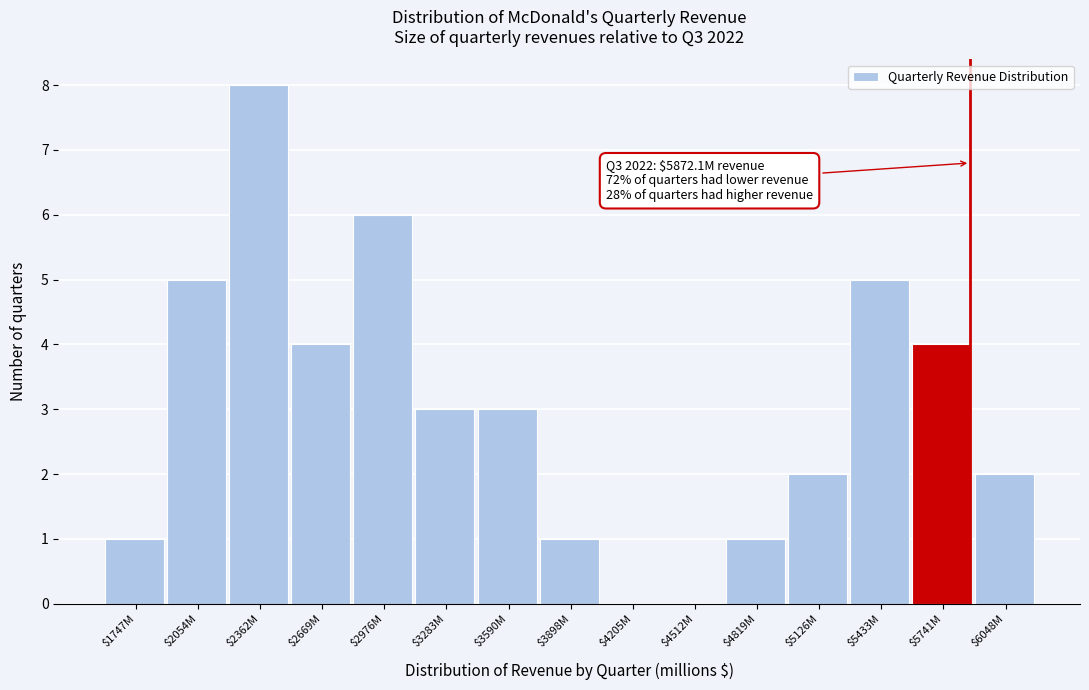

Which category has the highest value across all series?

$2362M